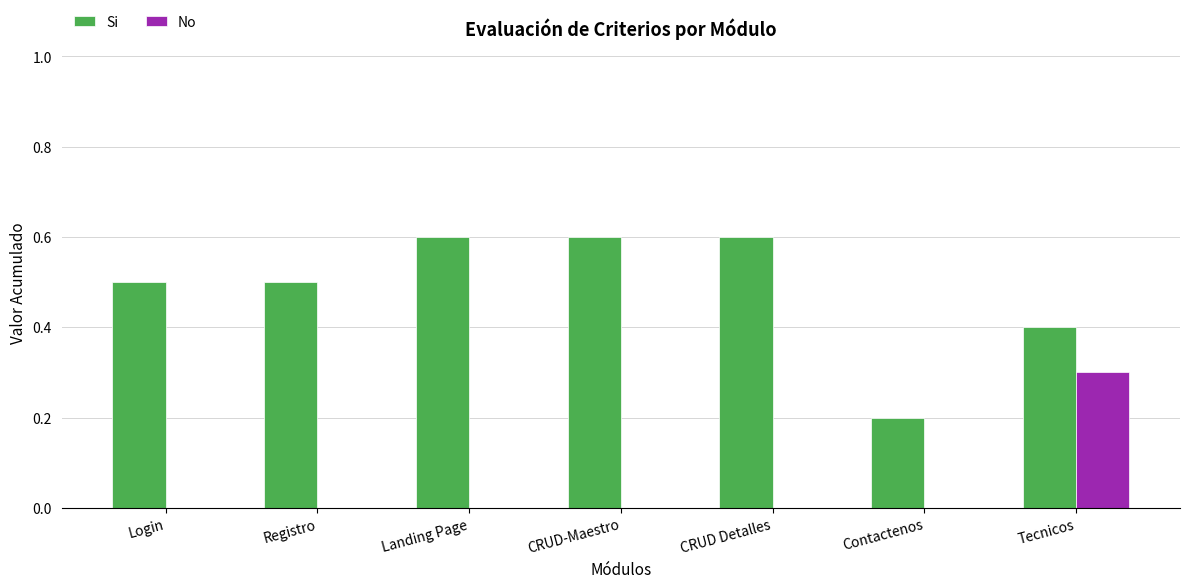

Between CRUD-Maestro and Tecnicos, which series saw the biggest shift?

No